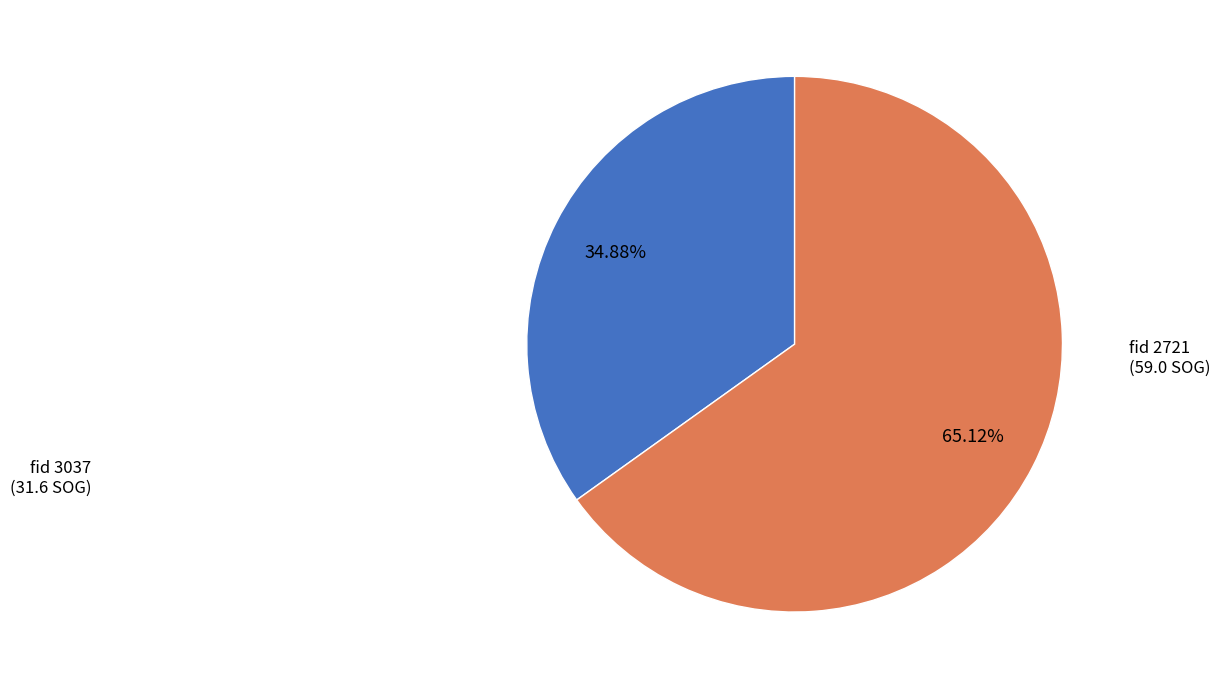

Is there any slice that represents more than half of the pie?

Yes